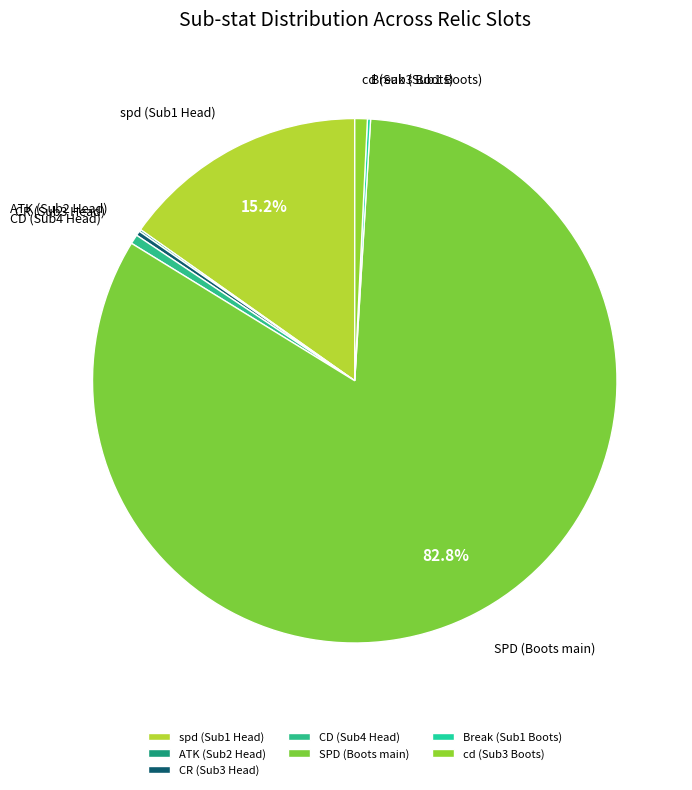

To the nearest percent, what is the difference between the spd (Sub1 Head) and cd (Sub3 Boots) slice percentages?

14%